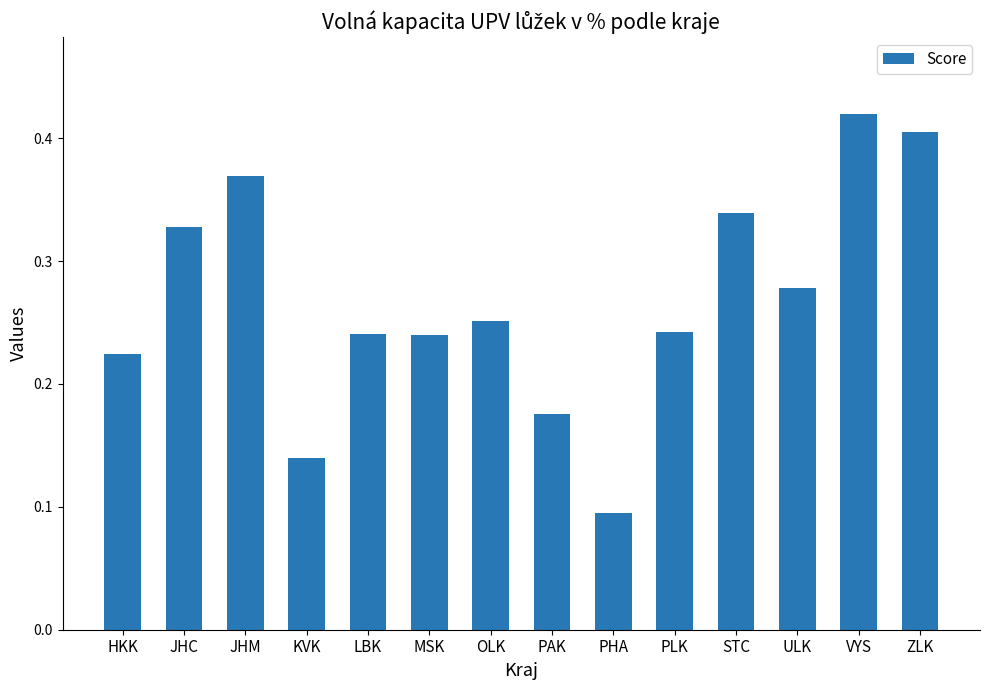

How many values are between 0 and 1?

14